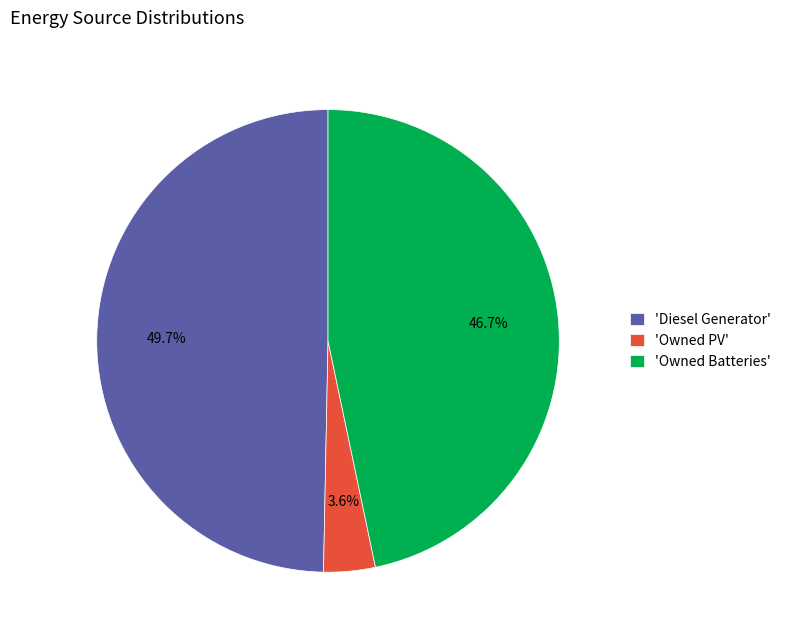

Which category has the biggest portion of the pie?

'Diesel Generator'